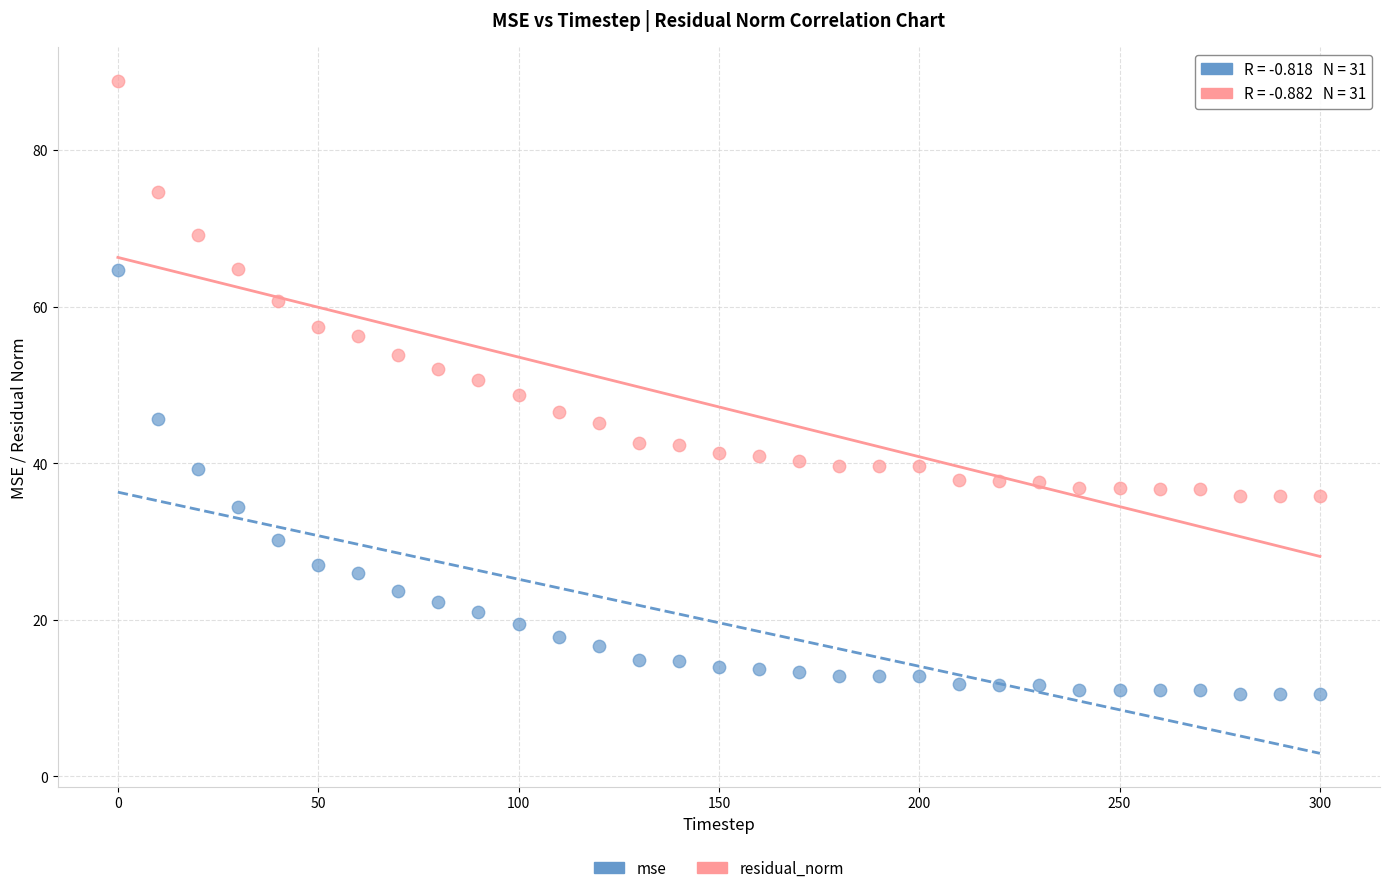

Which series contains the highest Y value?

residual_norm